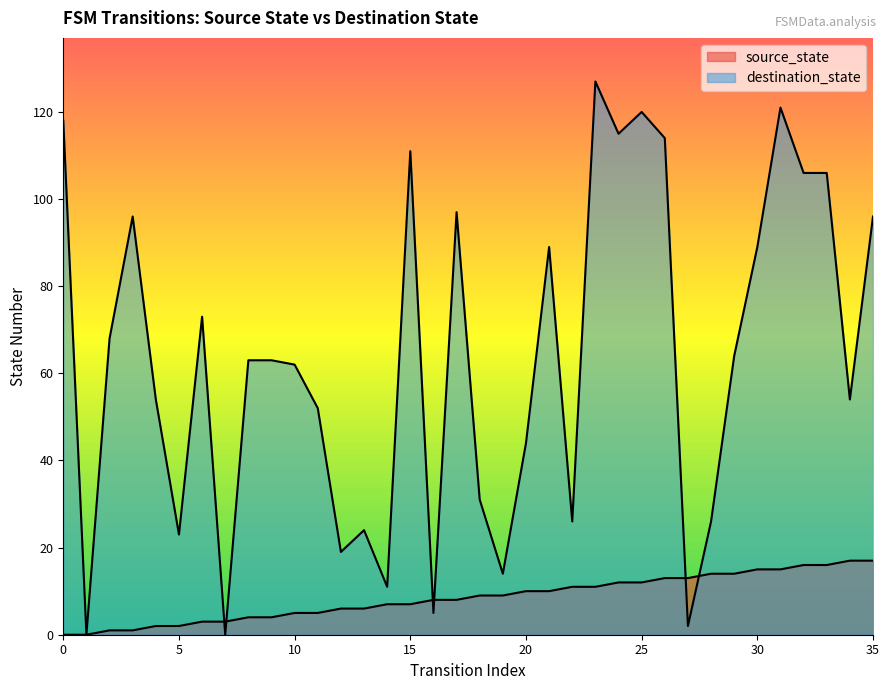

True or false: source_state has a value of 17 at 35.

True